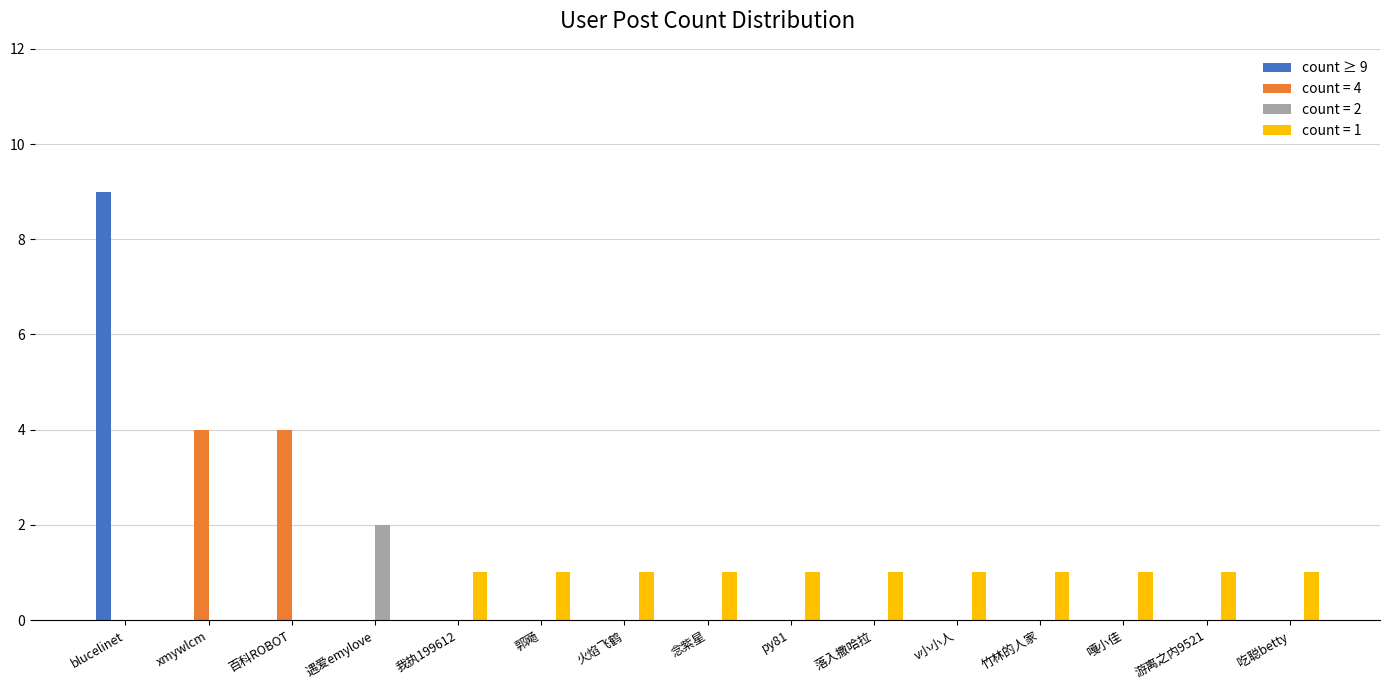

Is it true that count ≥ 9 equals 6 at 吃聪betty?

False